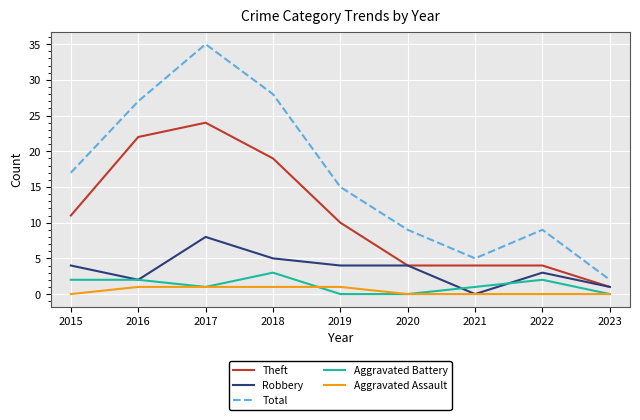

The Total series shows 9 at 2022. True or false?

True